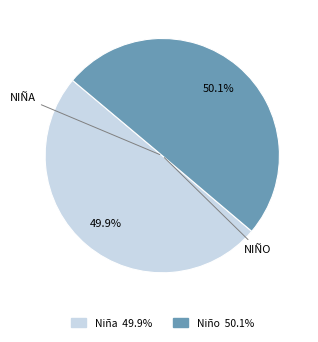

Does any single category account for the majority?

Yes